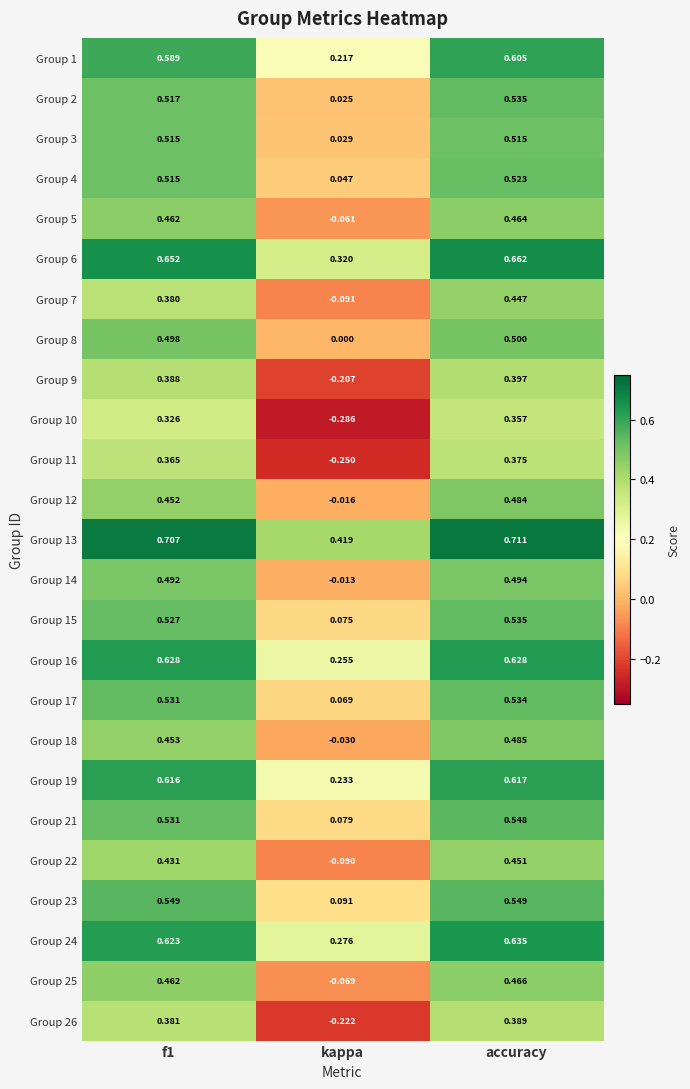

At which category is the sum across all series the highest?

accuracy